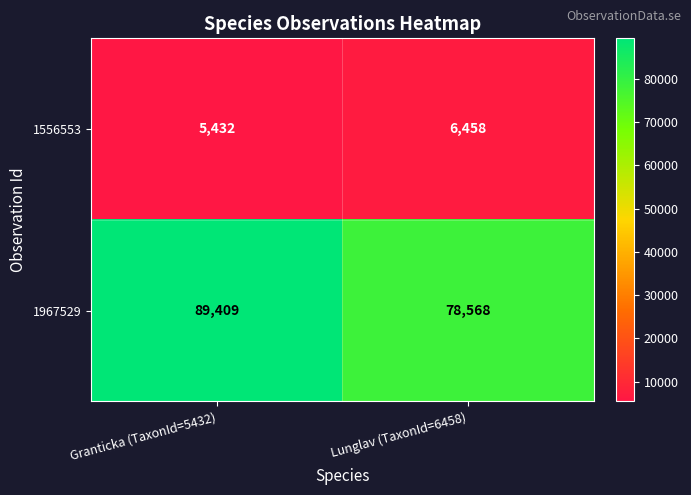

Reading right to left, extract all data points from this chart.

1556553: 6458	5432
1967529: 78568	89409